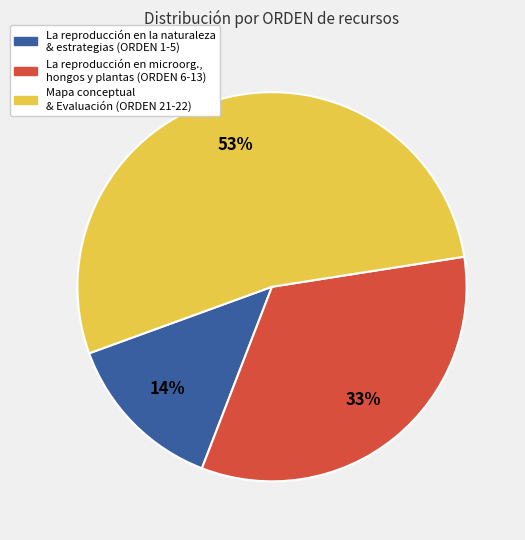

Rank the categories by value from highest to lowest.

Mapa conceptual & Evaluación (ORDEN 21-22), La reproducción en microorg., hongos y plantas (ORDEN 6-13), La reproducción en la naturaleza & estrategias (ORDEN 1-5)